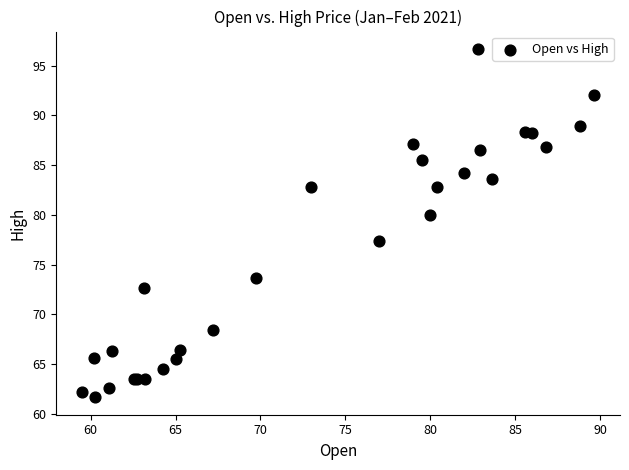

What Y value in the scatter plot is closest to 79?

80.0